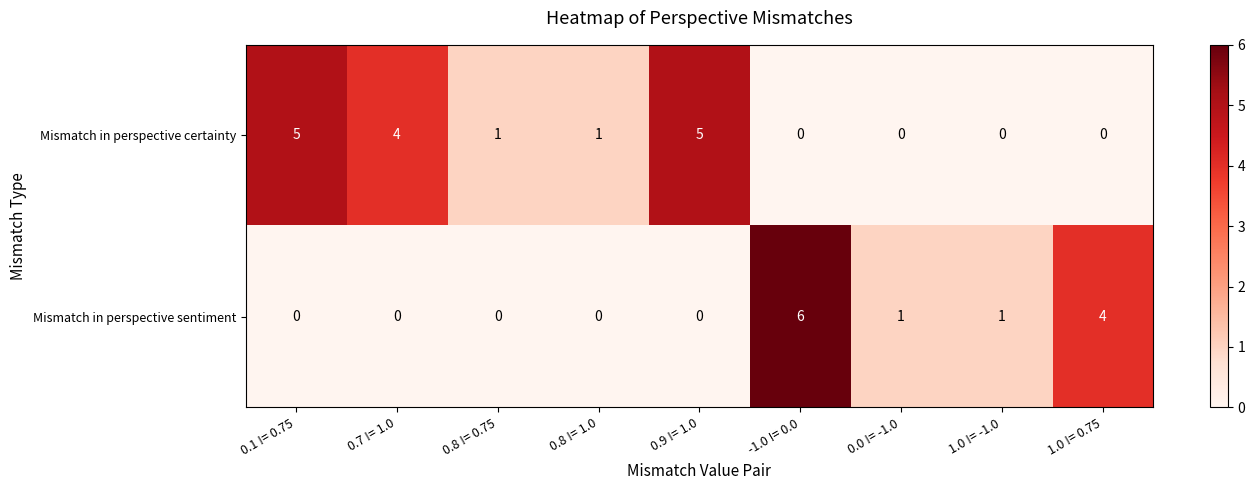

Reading right to left, transcribe all the data shown in this chart.

Mismatch in perspective certainty: 1.0 != 0.75=0	1.0 != -1.0=0	0.0 != -1.0=0	-1.0 != 0.0=0	0.9 != 1.0=5	0.8 != 1.0=1	0.8 != 0.75=1	0.7 != 1.0=4	0.1 != 0.75=5
Mismatch in perspective sentiment: 1.0 != 0.75=4	1.0 != -1.0=1	0.0 != -1.0=1	-1.0 != 0.0=6	0.9 != 1.0=0	0.8 != 1.0=0	0.8 != 0.75=0	0.7 != 1.0=0	0.1 != 0.75=0